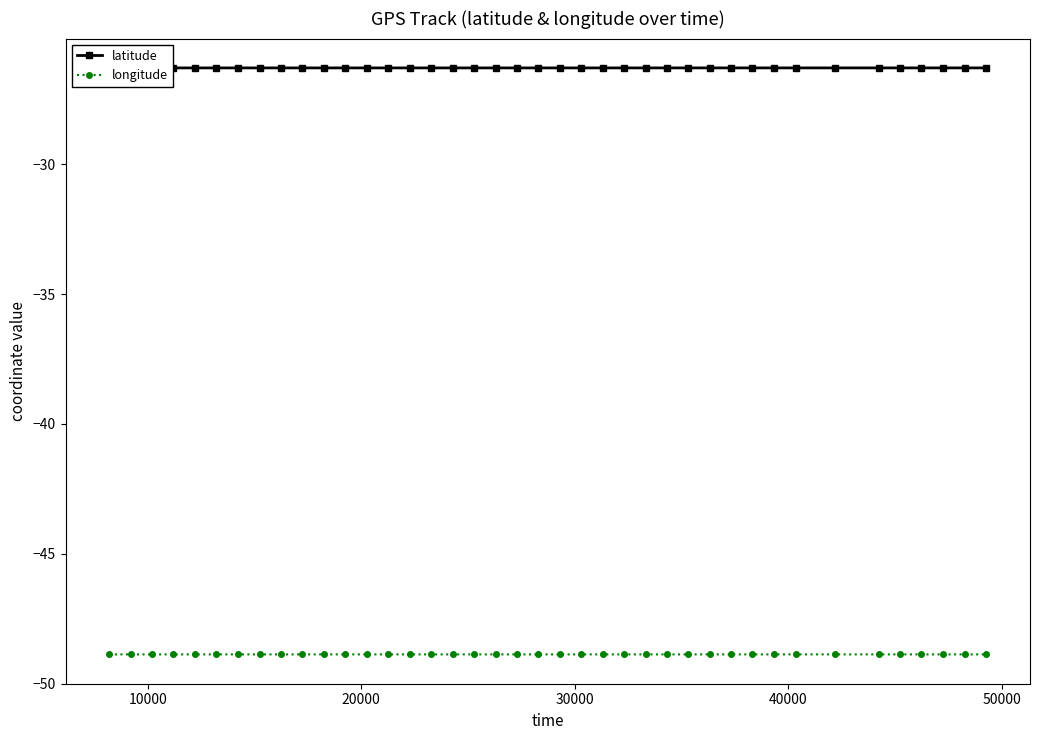

Reading left to right, transcribe all the data shown in this chart.

latitude: -26.3	-26.3	-26.3	-26.3	-26.3	-26.3	-26.3	-26.3	-26.3	-26.3	-26.3	-26.3	-26.3	-26.3	-26.3	-26.3	-26.3	-26.3	-26.3	-26.3	-26.3	-26.3	-26.3	-26.3	-26.3	-26.3	-26.3	-26.3	-26.3	-26.3	-26.3	-26.3	-26.3	-26.3	-26.3	-26.3	-26.3	-26.3	-26.3	-26.3
longitude: -48.9	-48.9	-48.9	-48.9	-48.9	-48.9	-48.9	-48.9	-48.9	-48.9	-48.9	-48.9	-48.9	-48.9	-48.9	-48.9	-48.9	-48.9	-48.9	-48.9	-48.9	-48.9	-48.9	-48.9	-48.9	-48.9	-48.9	-48.9	-48.9	-48.9	-48.9	-48.9	-48.9	-48.9	-48.9	-48.9	-48.9	-48.9	-48.9	-48.9